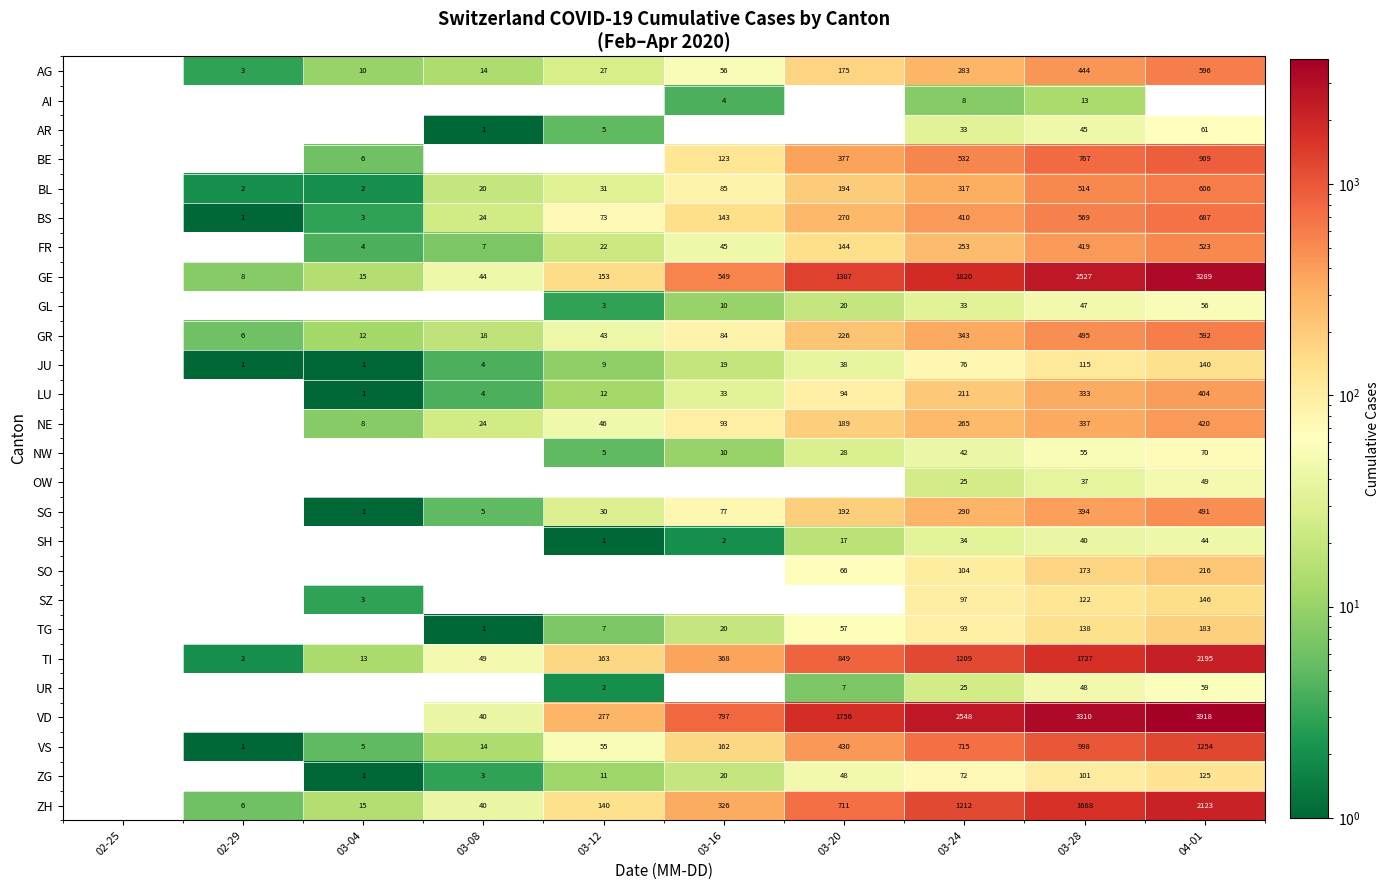

Is the value of GR at 02-29 greater than the value of VD at 03-28?

No